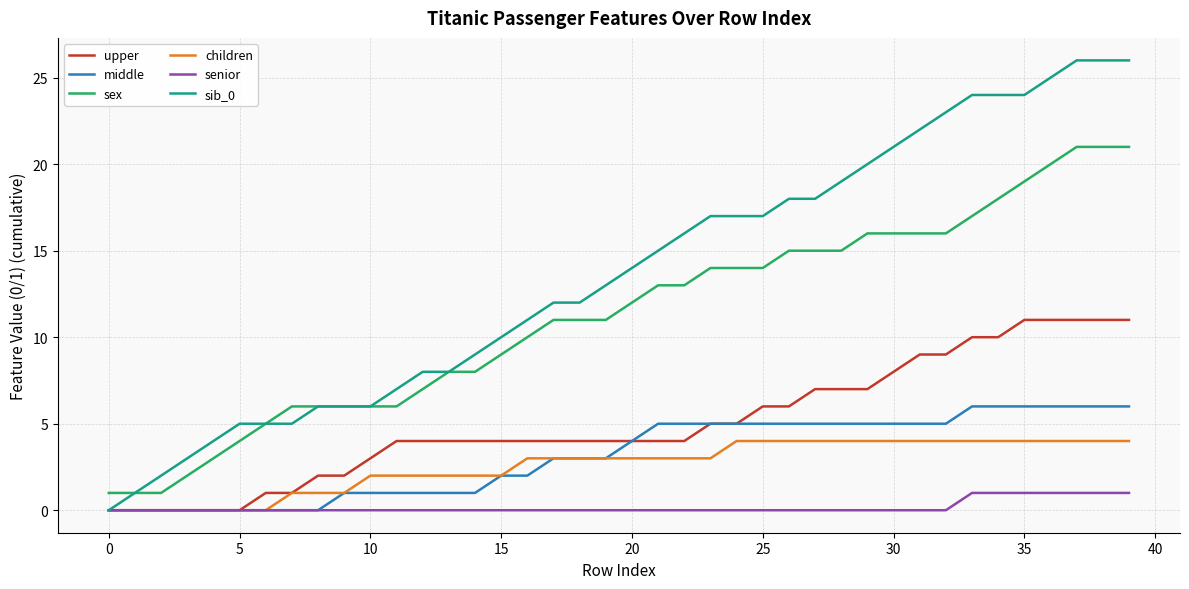

Which series has the largest total across all categories?

sib_0